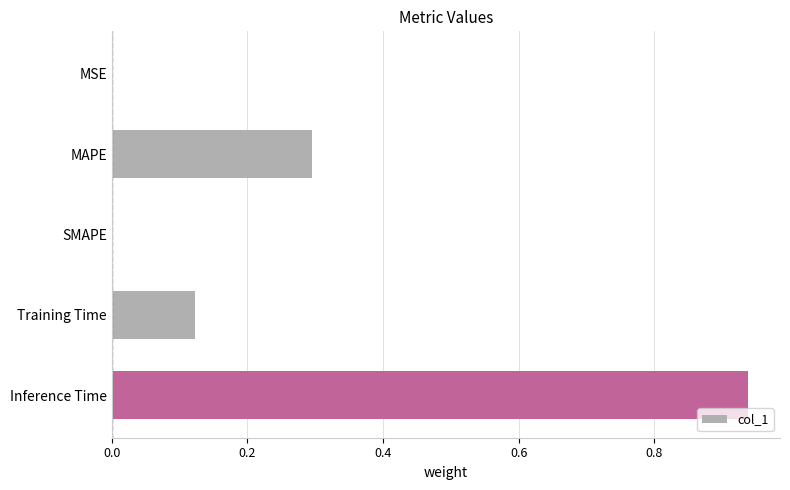

Count the number of data series in this chart.

1